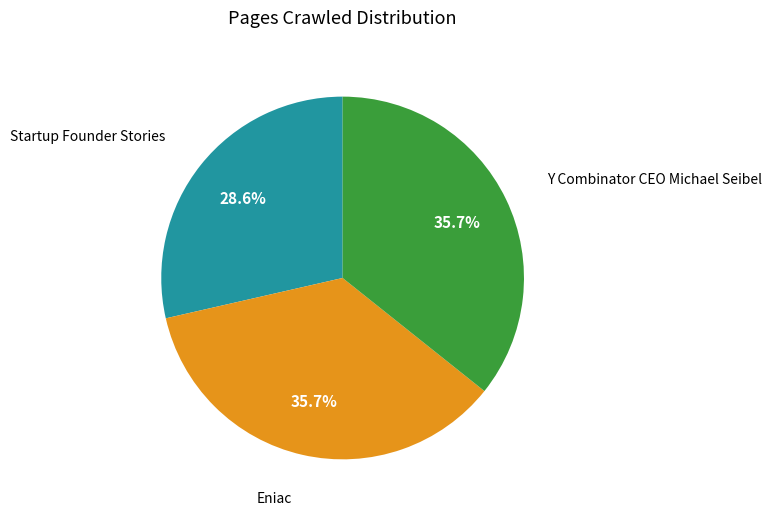

What is the ratio of the value at Eniac to the value at Y Combinator CEO Michael Seibel?

1.0